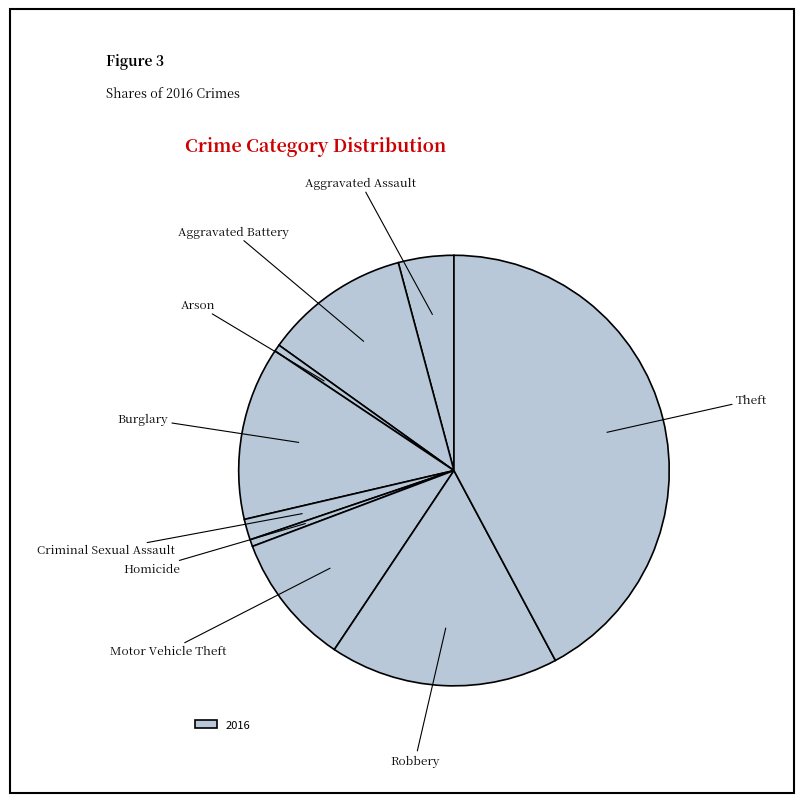

Is there any slice that represents more than half of the pie?

No